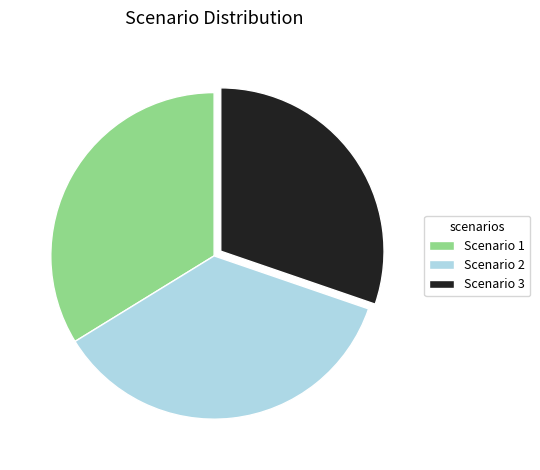

How many segments does this pie chart have?

3